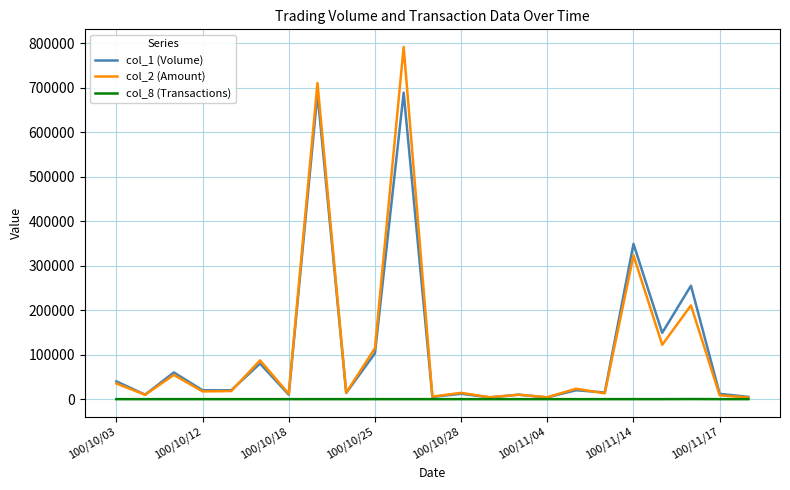

Rank the series by their maximum value, from highest to lowest.

col_2 (Amount), col_1 (Volume), col_8 (Transactions)